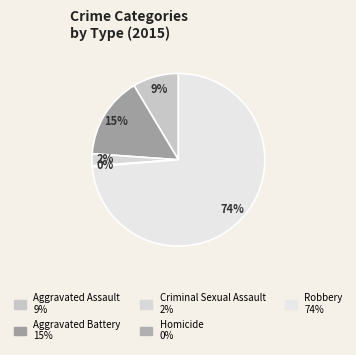

Approximately how many times larger is the value at Homicide compared to Criminal Sexual Assault?

0.1